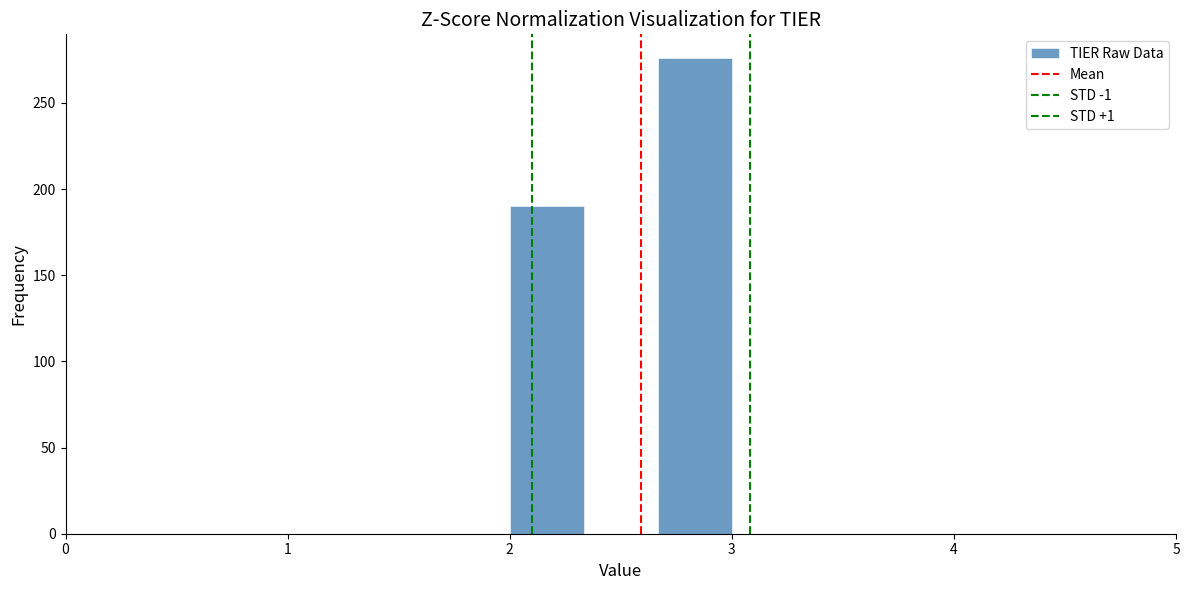

Read against the x-axis, roughly where is the centre of the tallest bar?

2.8